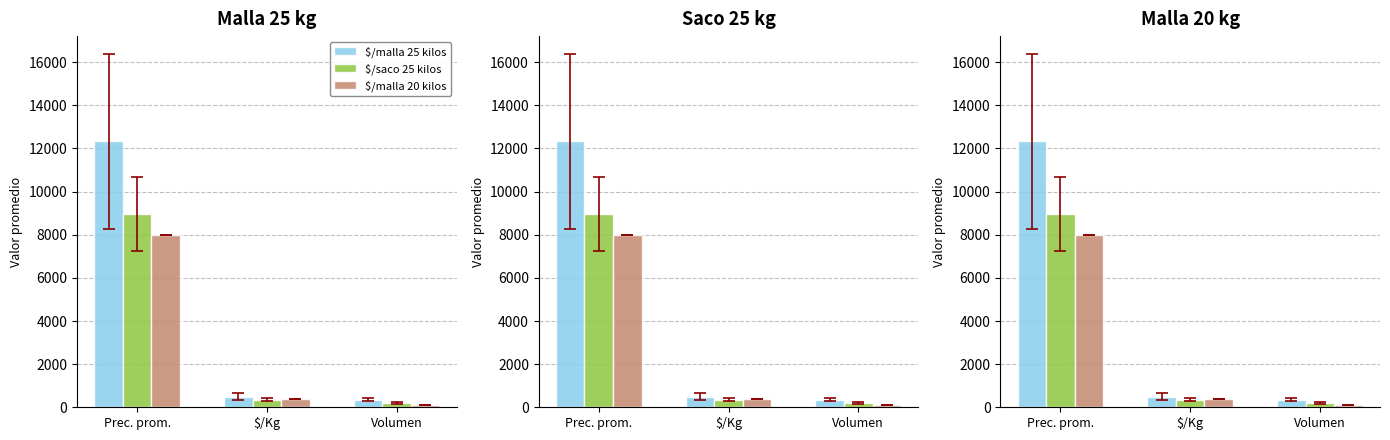

Count the number of data series in this chart.

3